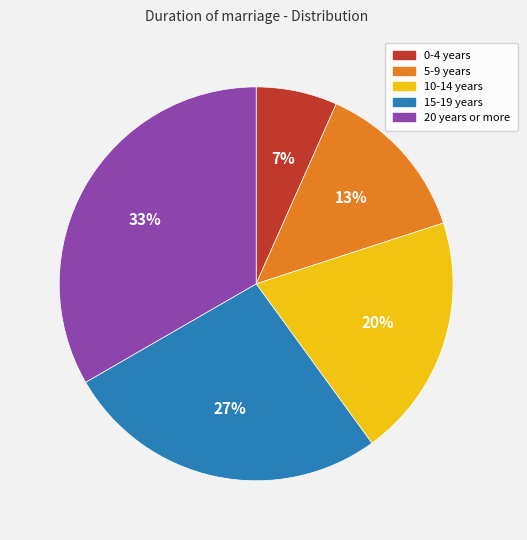

Count the number of slices in the pie.

5